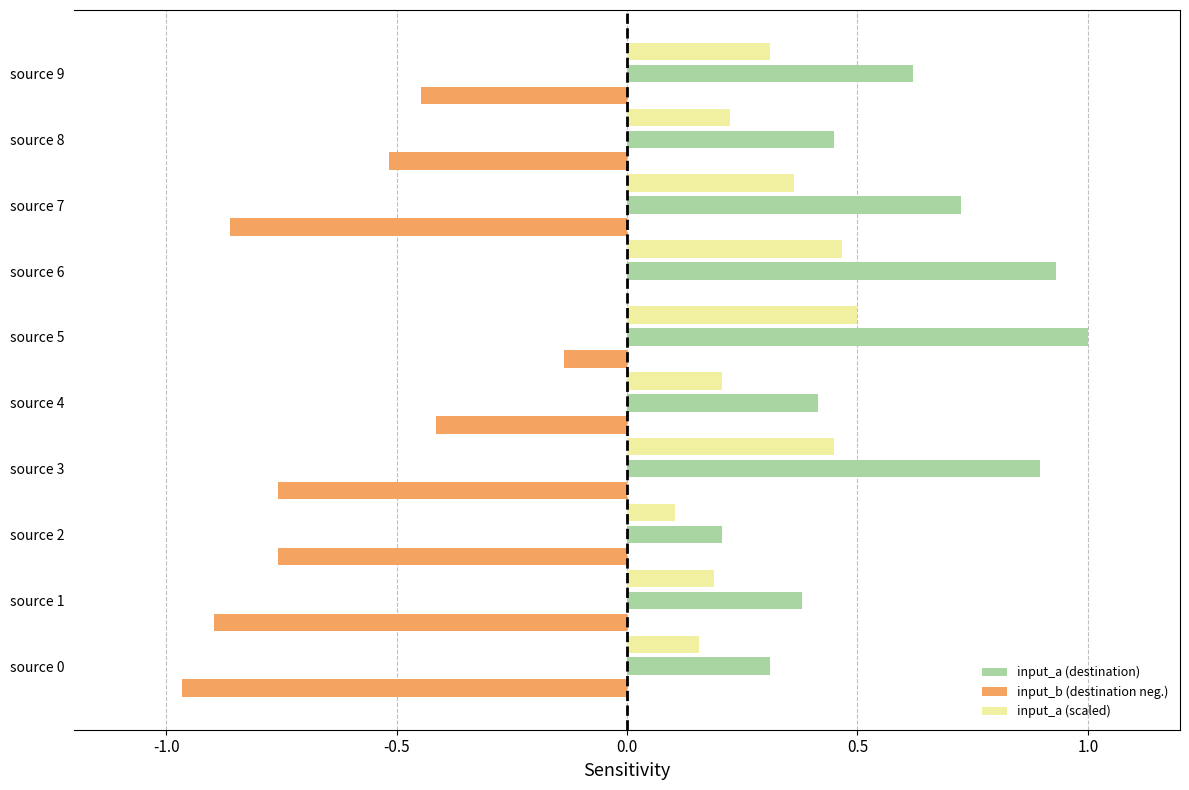

What are all the series names shown in the legend?

input_a (destination), input_b (destination neg.), input_a (scaled)